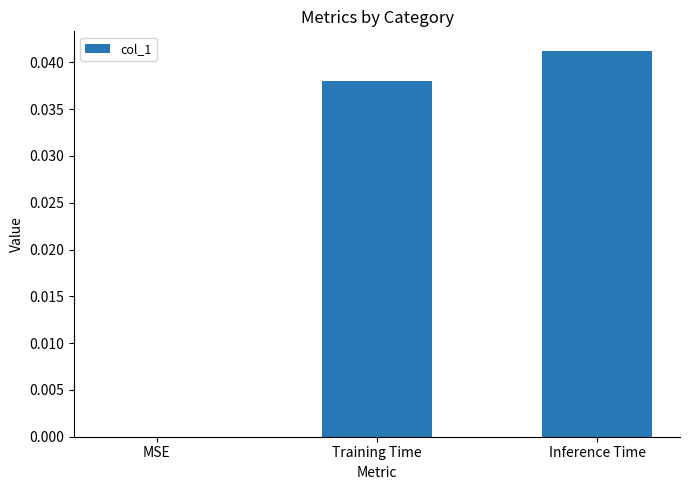

Is it true that the value at Training Time is 0.0?

True